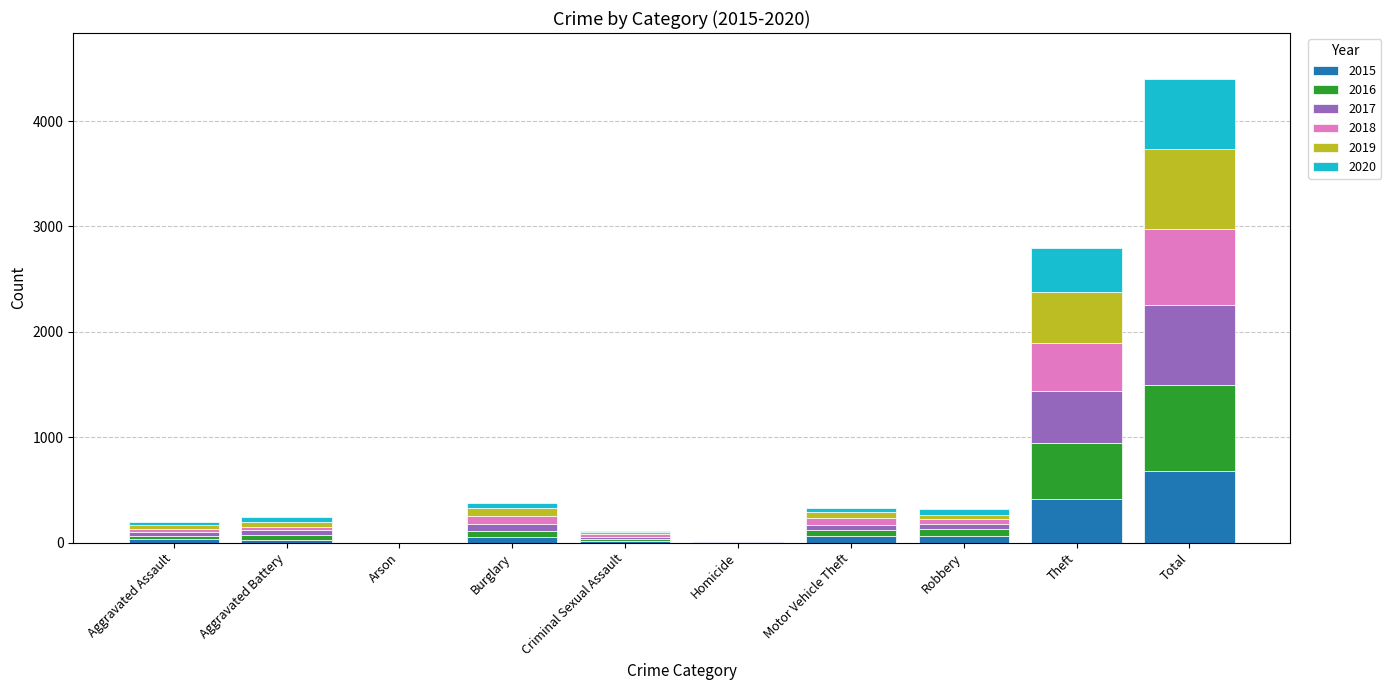

What is the highest value of the 2015 series?

680